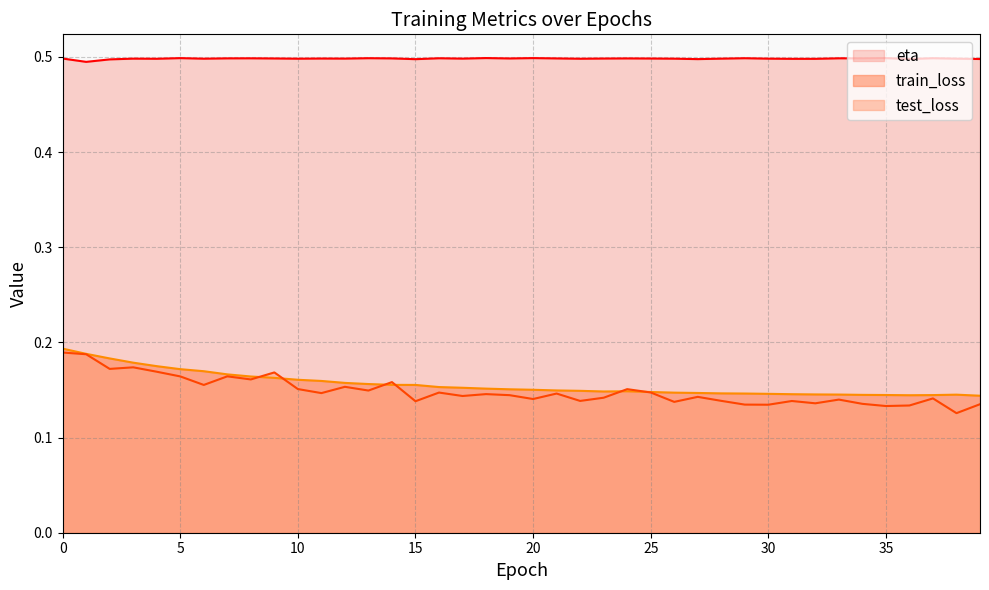

How many lines are shown in the chart?

3